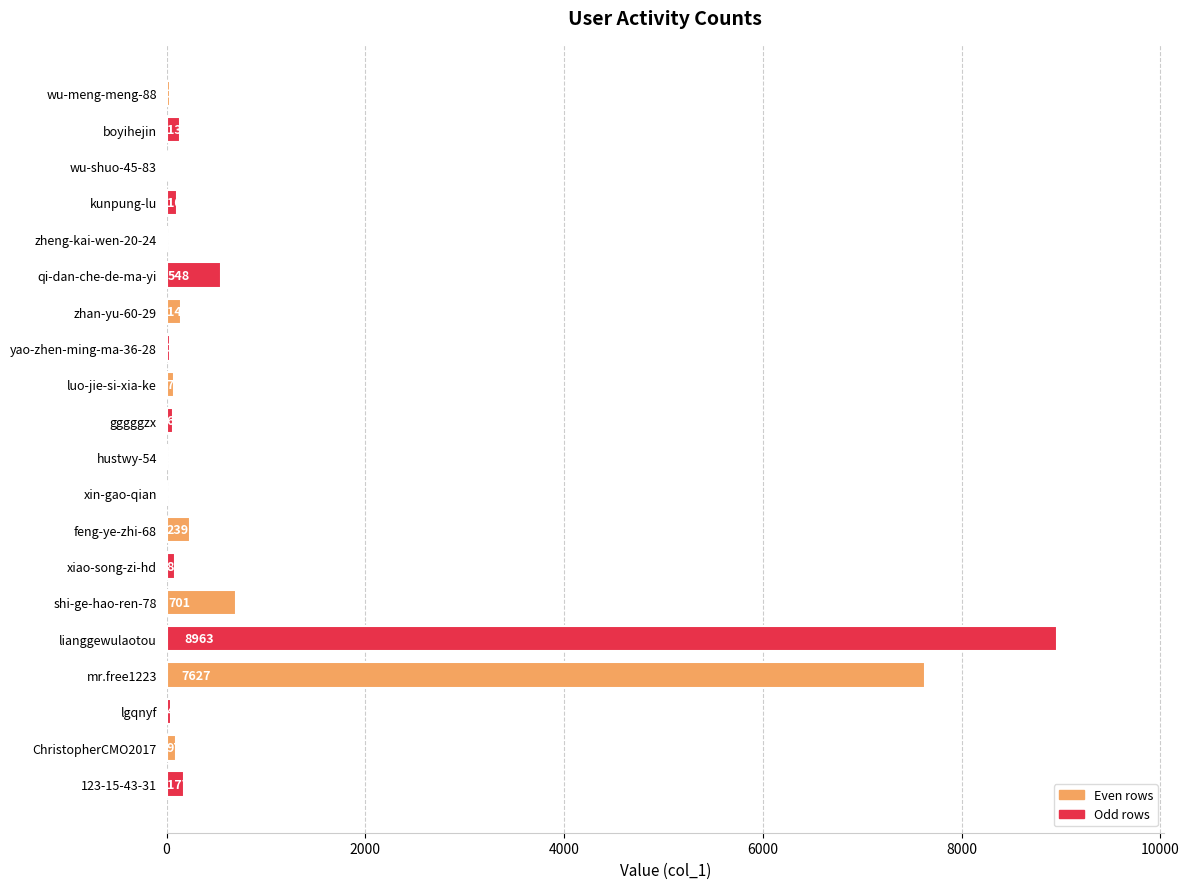

The chart shows a value of 39 at wu-meng-meng-88. True or false?

True